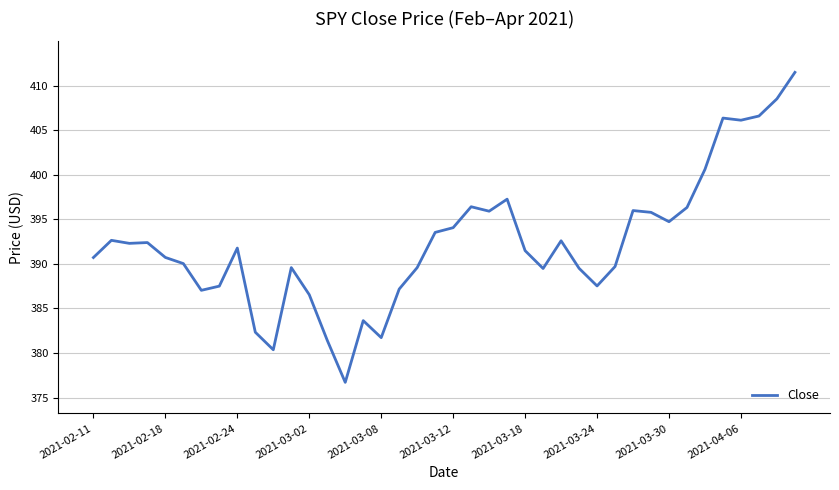

How many values are below 391?

19